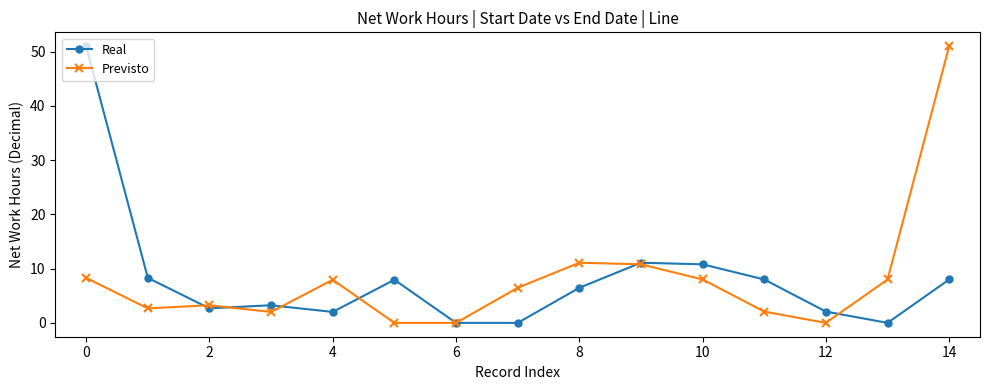

What is the greatest value displayed?

51.0